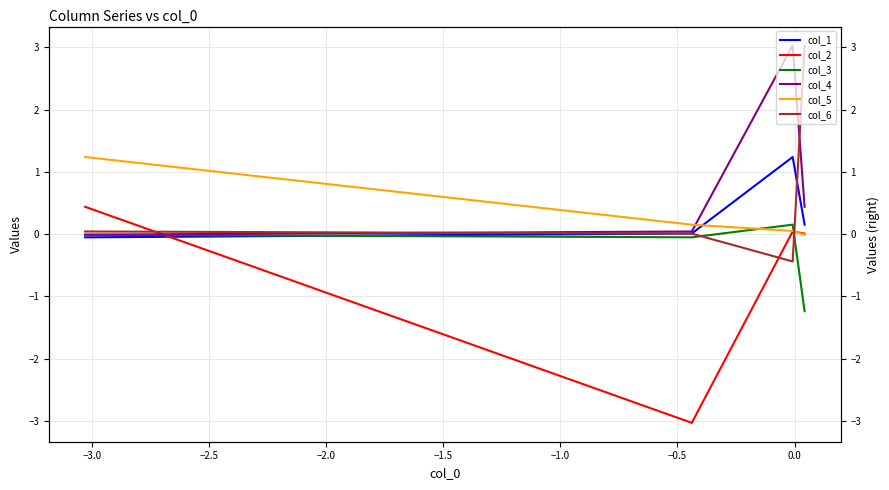

Rank the series by their maximum value, from lowest to highest.

col_3, col_2, col_1, col_5, col_4, col_6